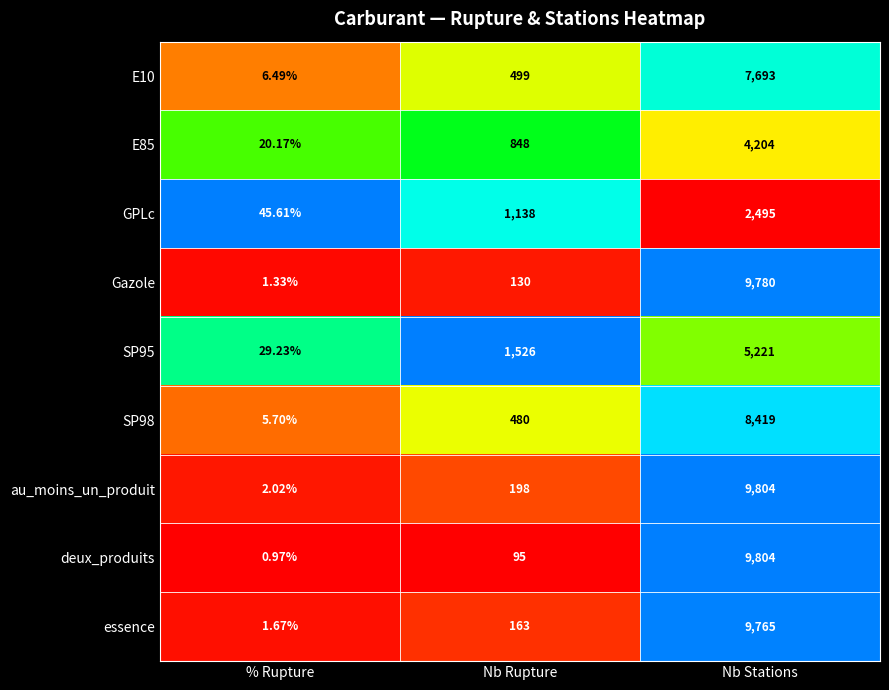

What is the smallest value displayed?

1.0